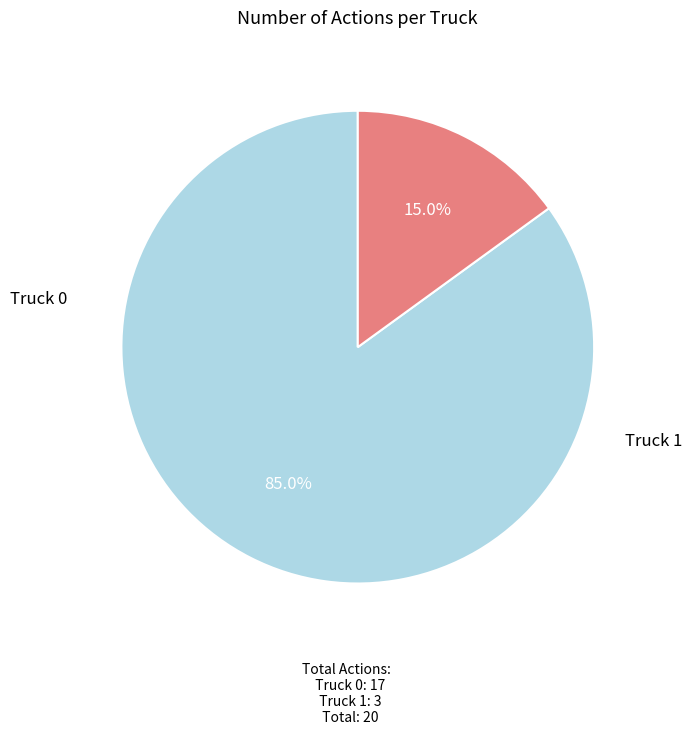

Does any single category account for the majority?

Yes